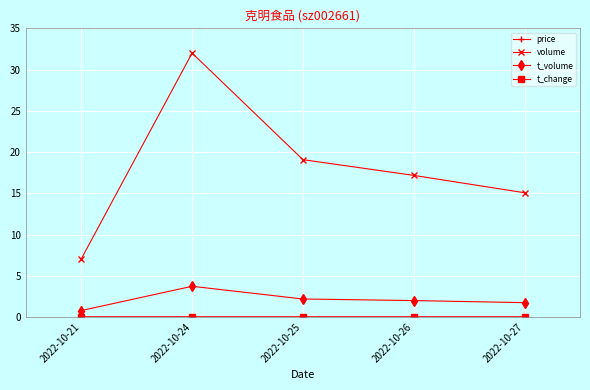

Does the chart display data point markers on the line(s)?

Yes